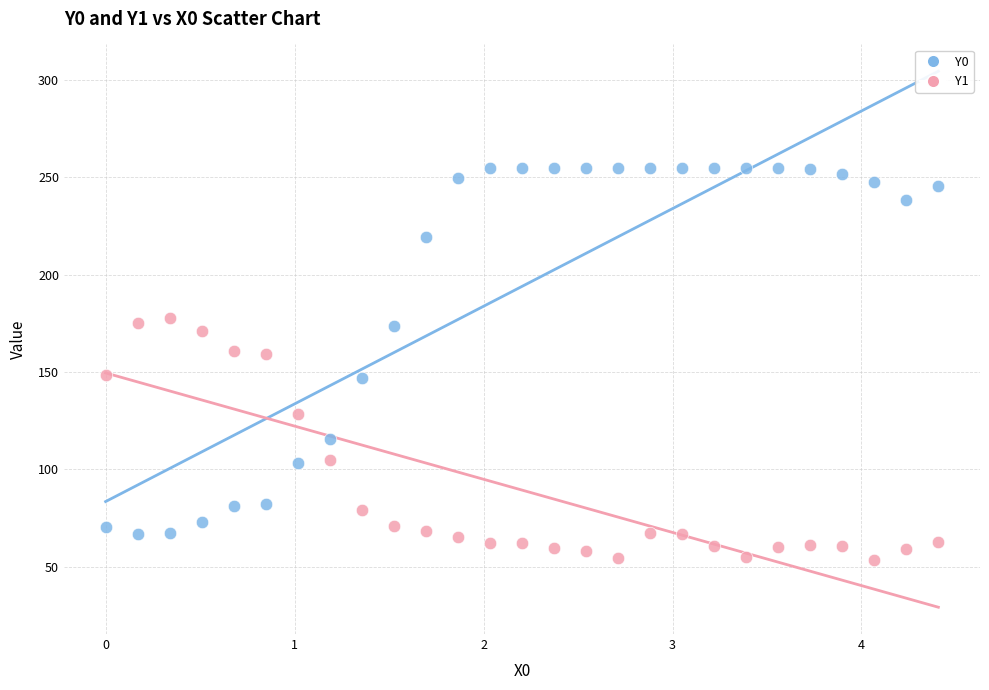

Which series contains the highest Y value?

Y0